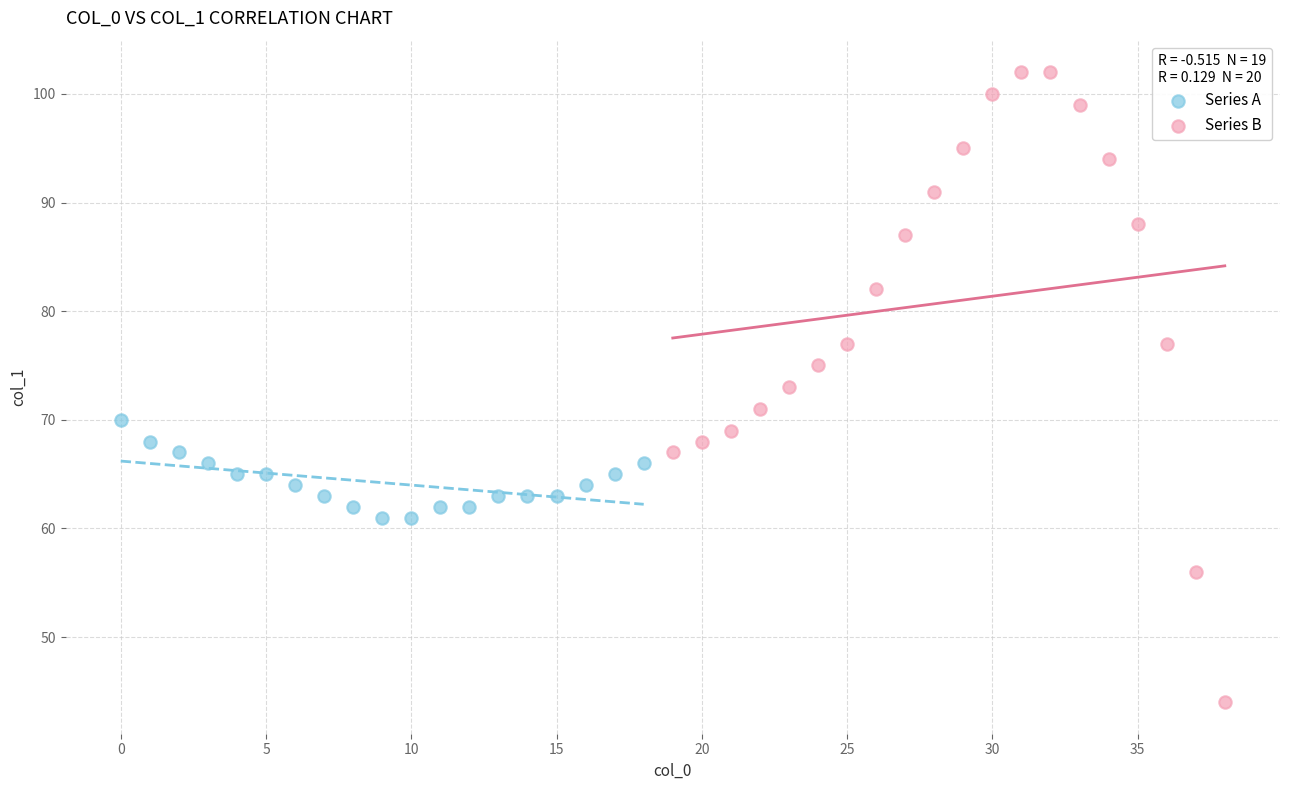

Which series contains the highest Y value?

Series B